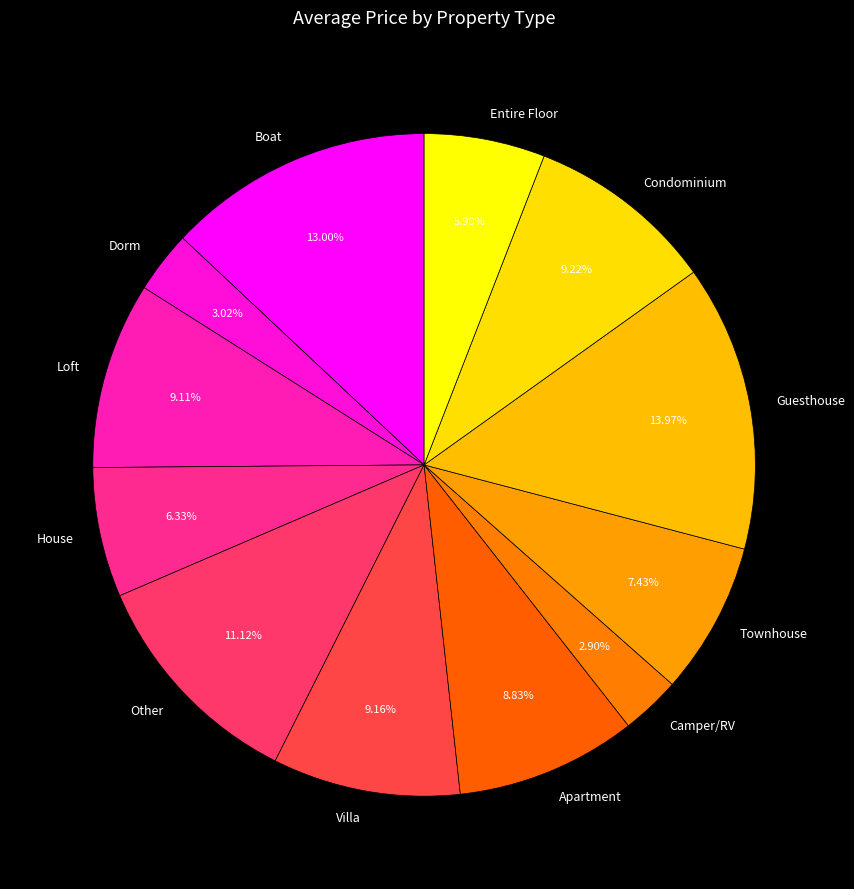

How many slices are in this pie chart?

12